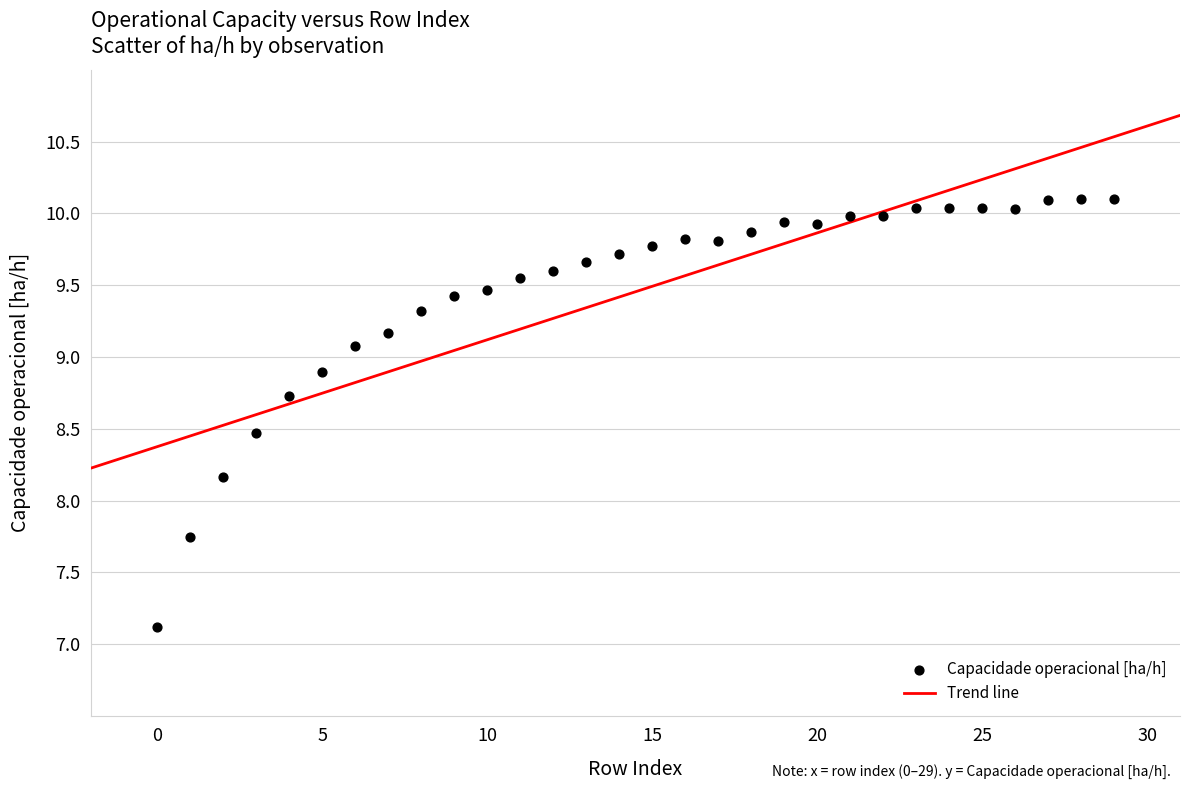

What Y value in the scatter plot is closest to 8?

8.2